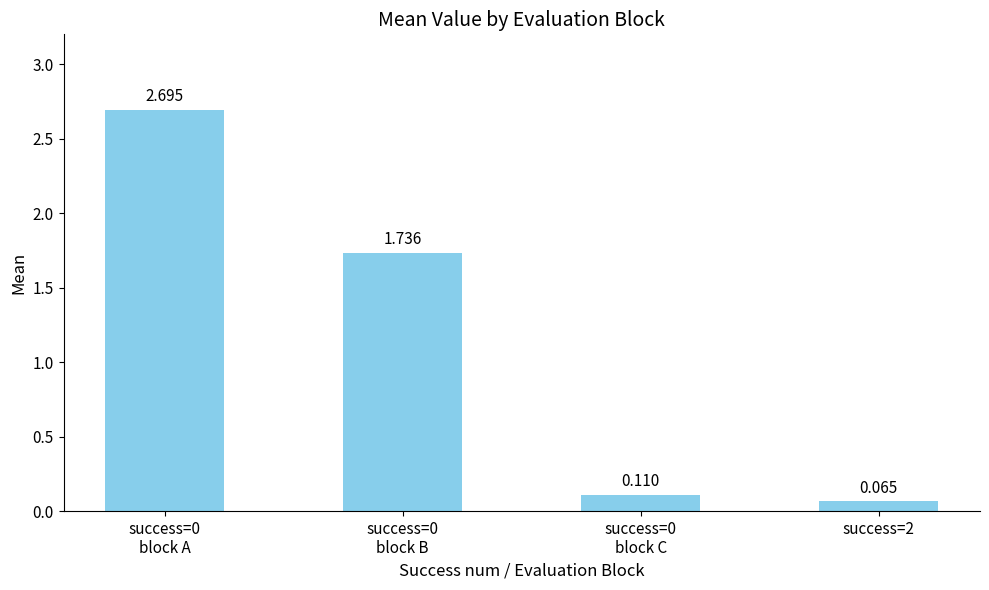

What is the label of the 4th bar from the left?

success=2